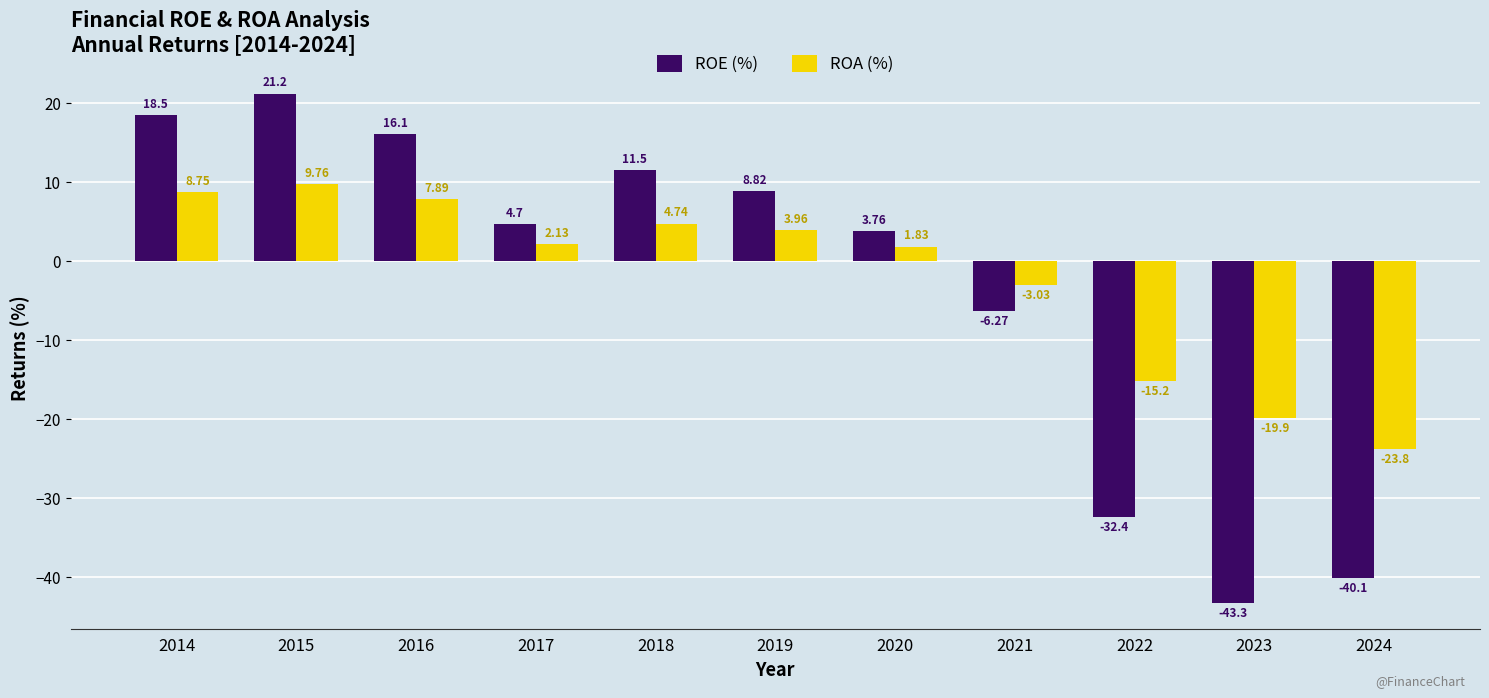

What is the difference between the maximum and minimum values in the ROA (%) series?

33.6